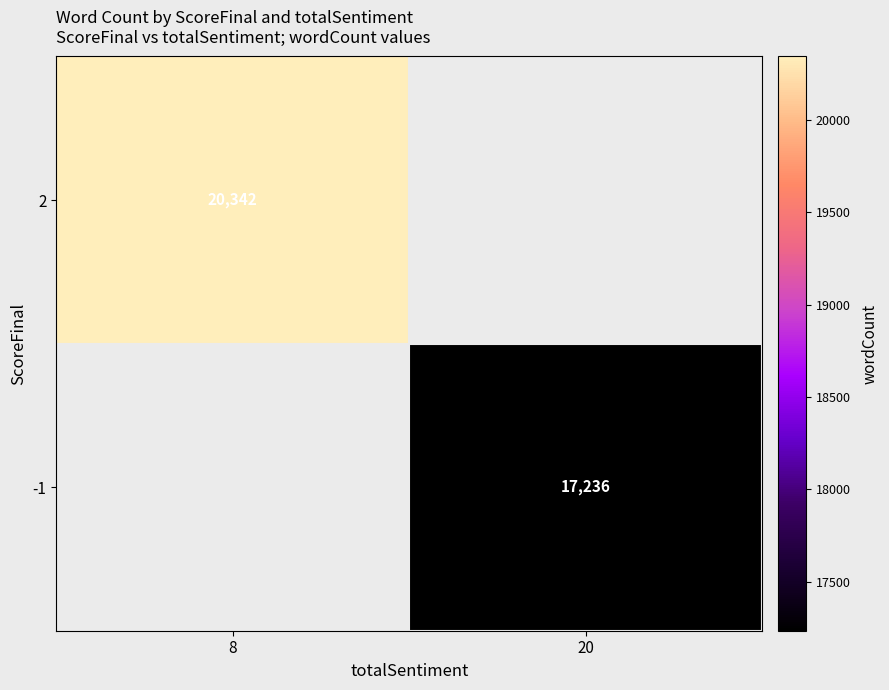

The -1 series shows 9412 at 20. True or false?

False